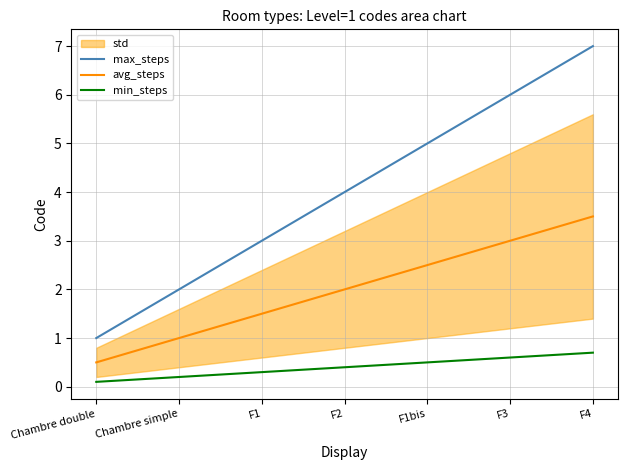

What is the greatest value displayed?

7.0